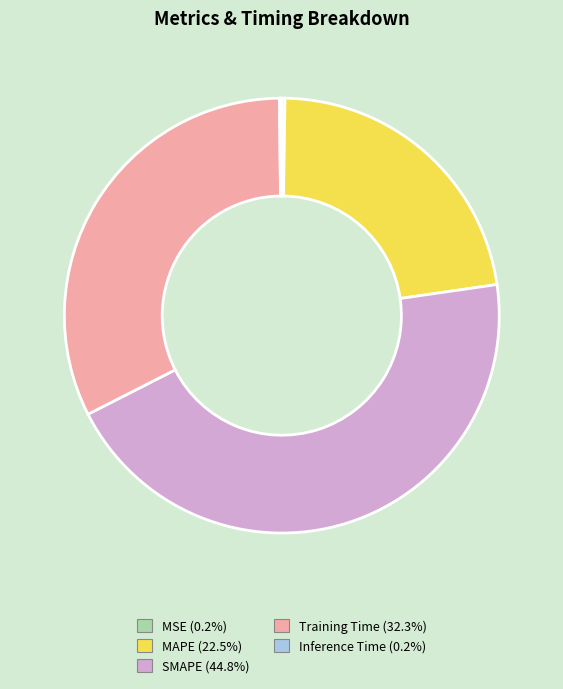

What is the ratio of the value at Training Time to the value at MAPE?

1.4